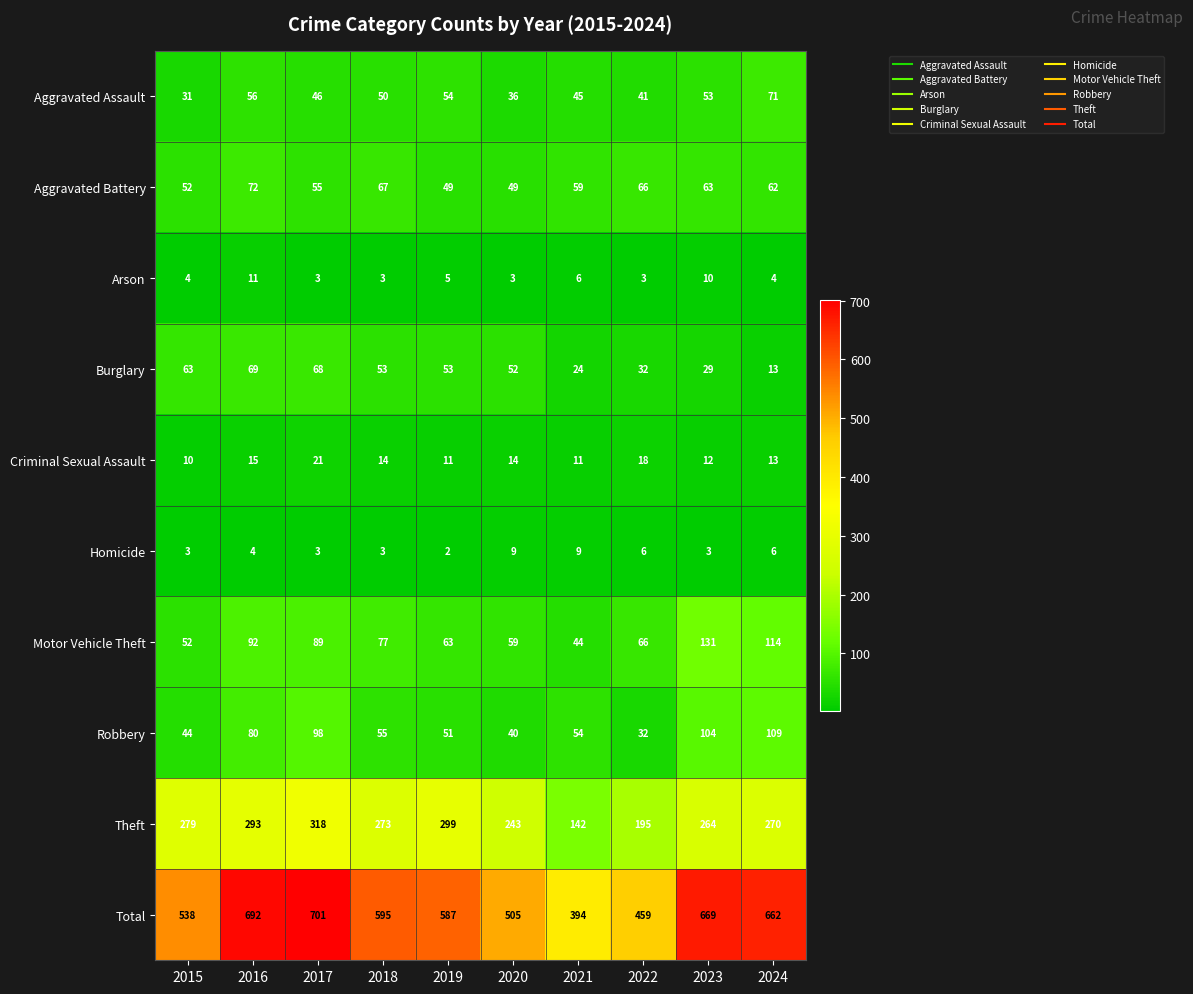

Which series has the largest range (max minus min)?

Total